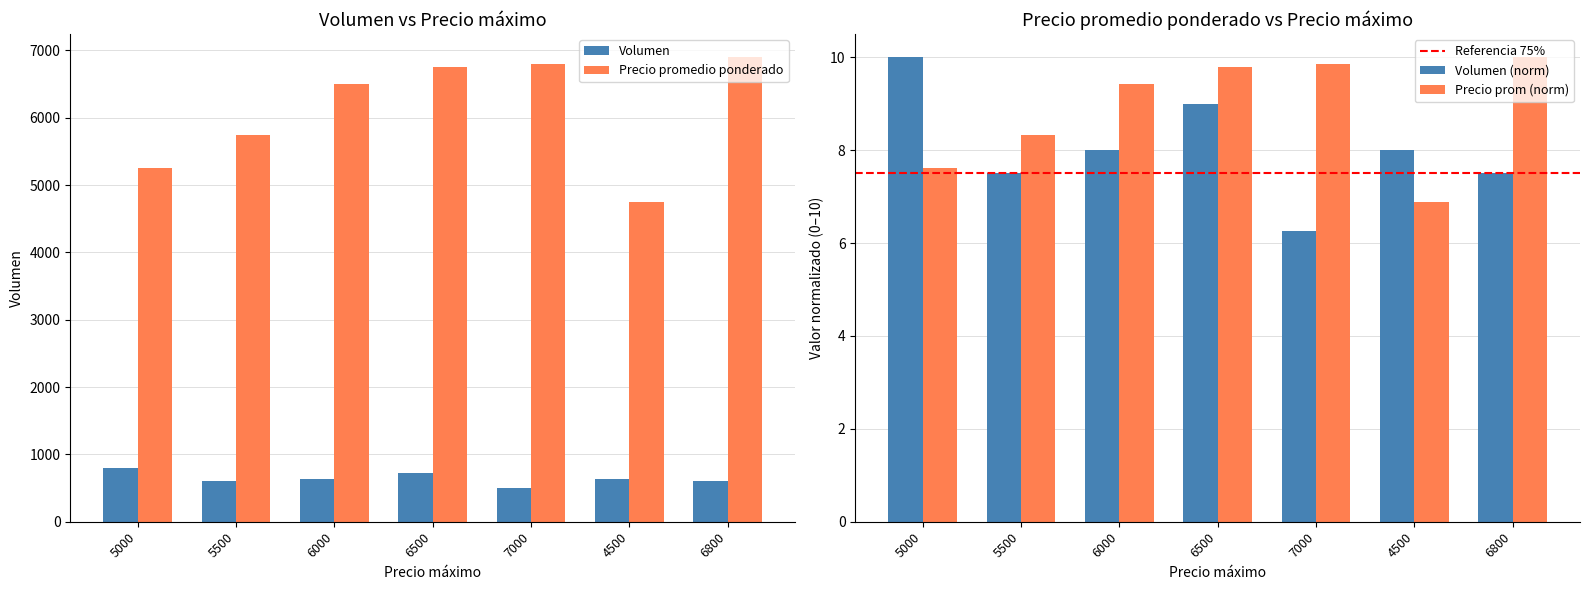

The value of Volumen at 6800 is 963. True or false?

False